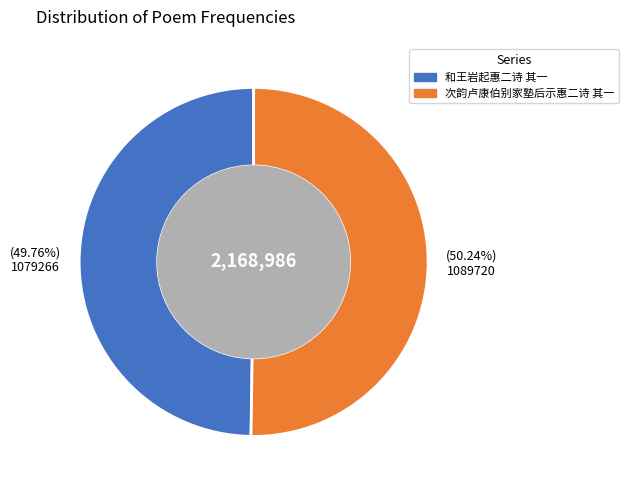

Is there any slice that represents more than half of the pie?

Yes